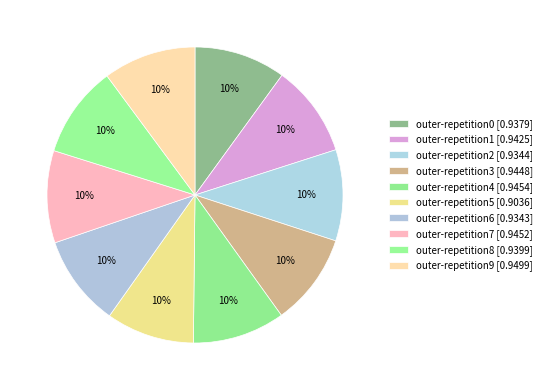

Is it true that outer-repetition1 is 10% of the pie?

True